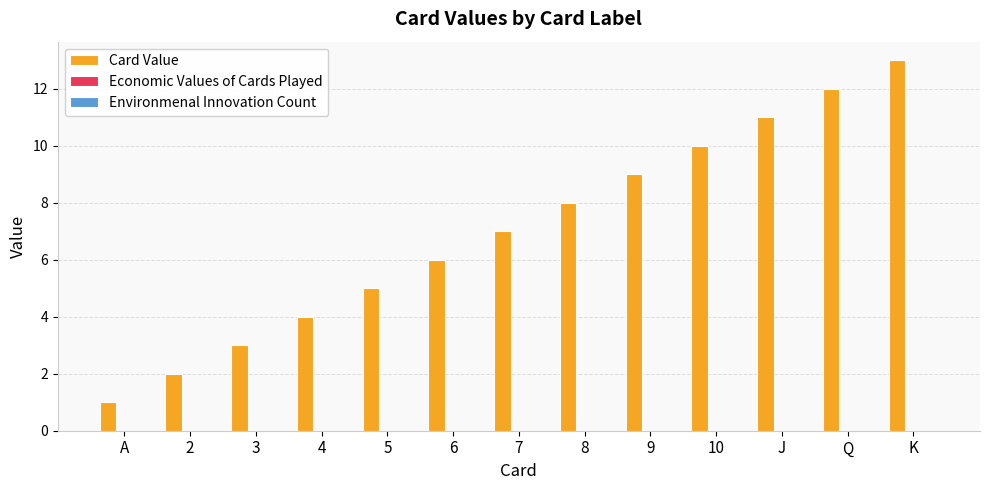

List the labels in order of value, largest first.

K, Q, J, 10, 9, 8, 7, 6, 5, 4, 3, 2, A